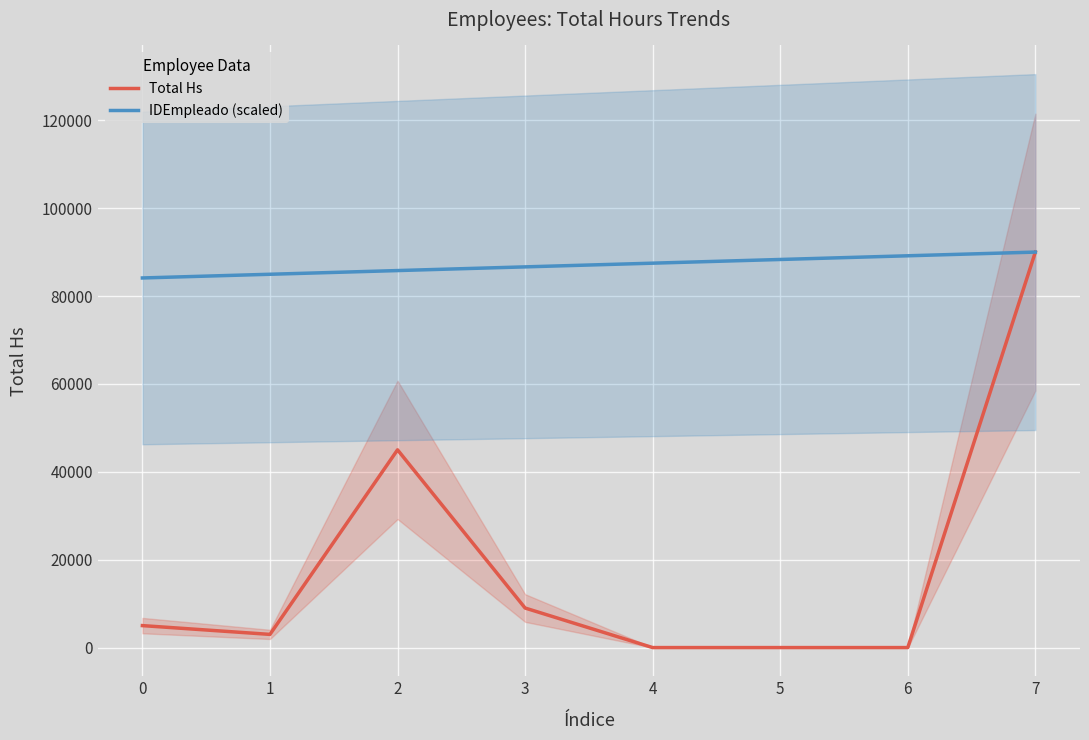

The value of IDEmpleado (scaled) at 3 is 86635.5. True or false?

True